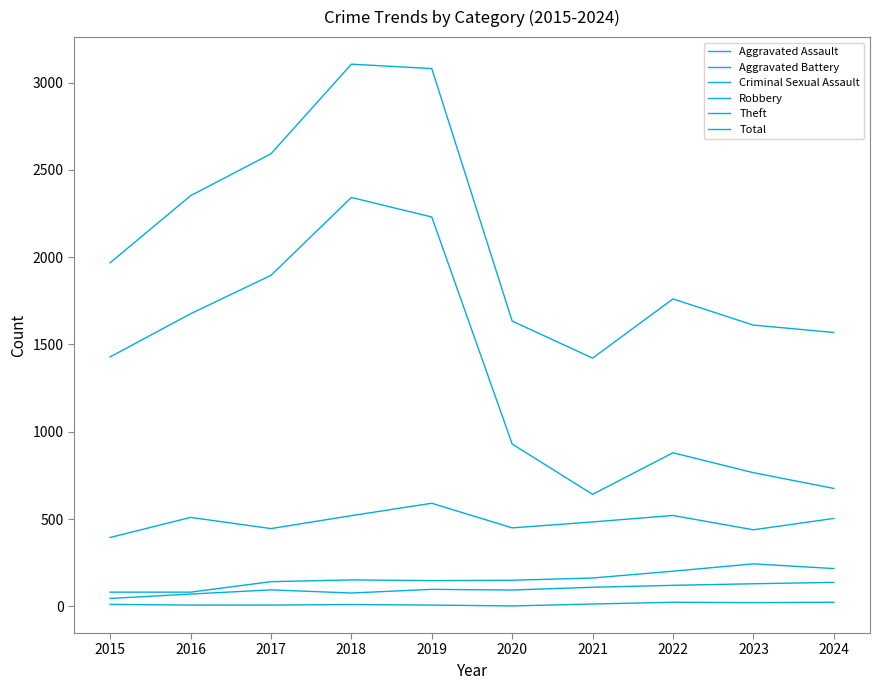

Is this an area chart (filled region under the line)?

No